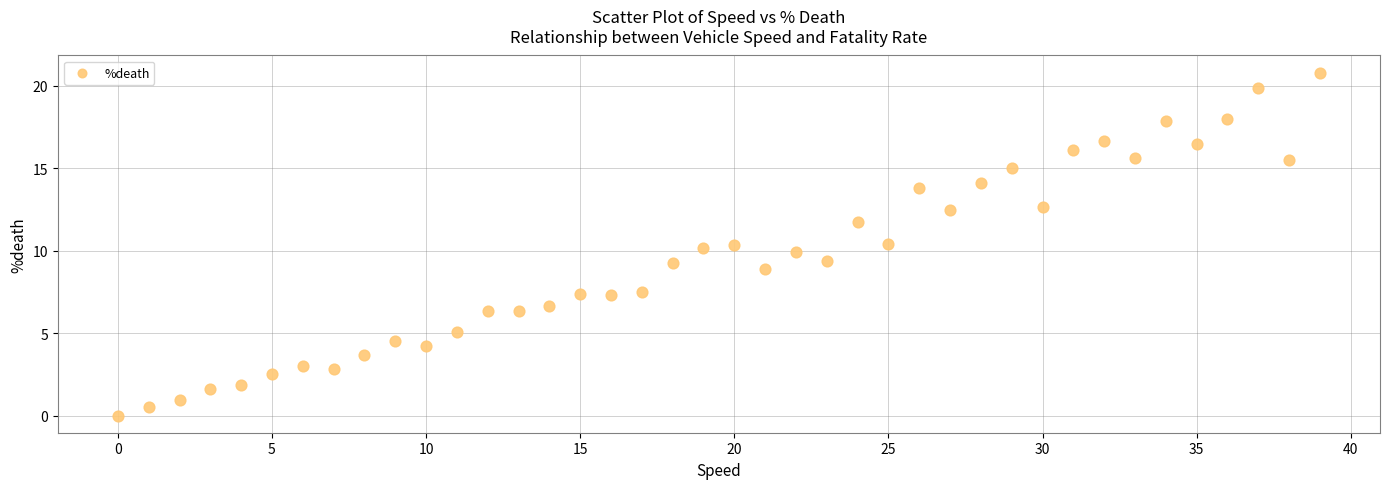

What is the range of Y values (max minus min)?

20.8